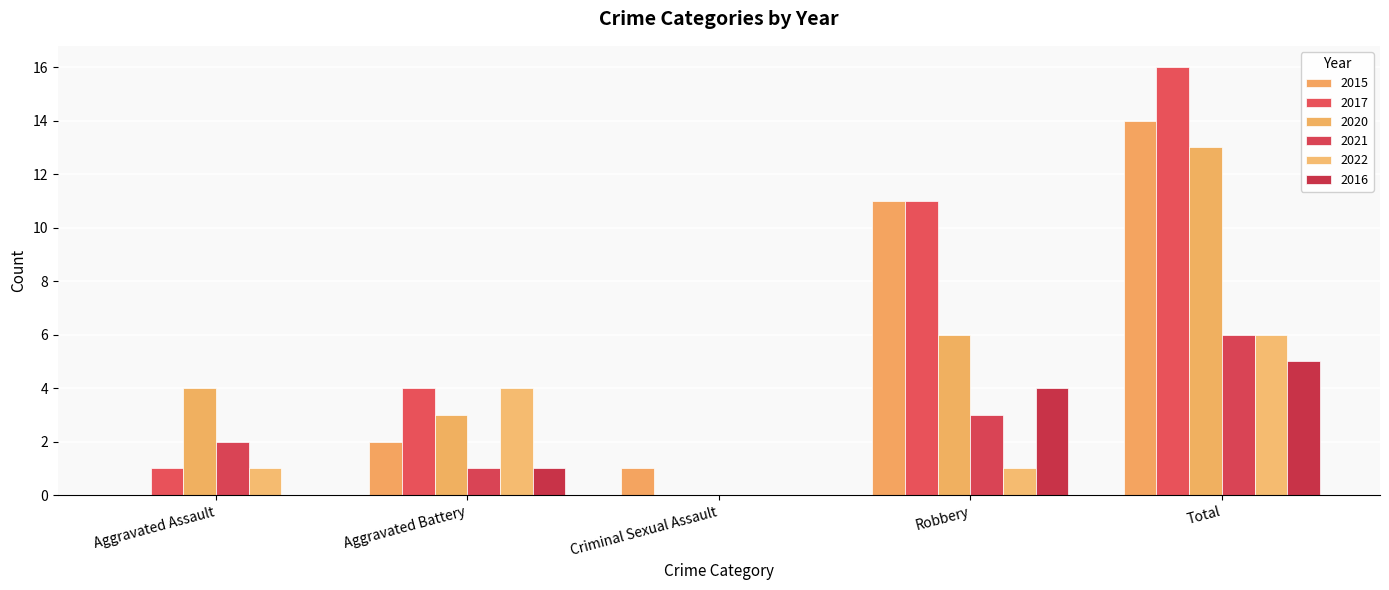

Where is 2016 nearest to the value 2?

Aggravated Battery